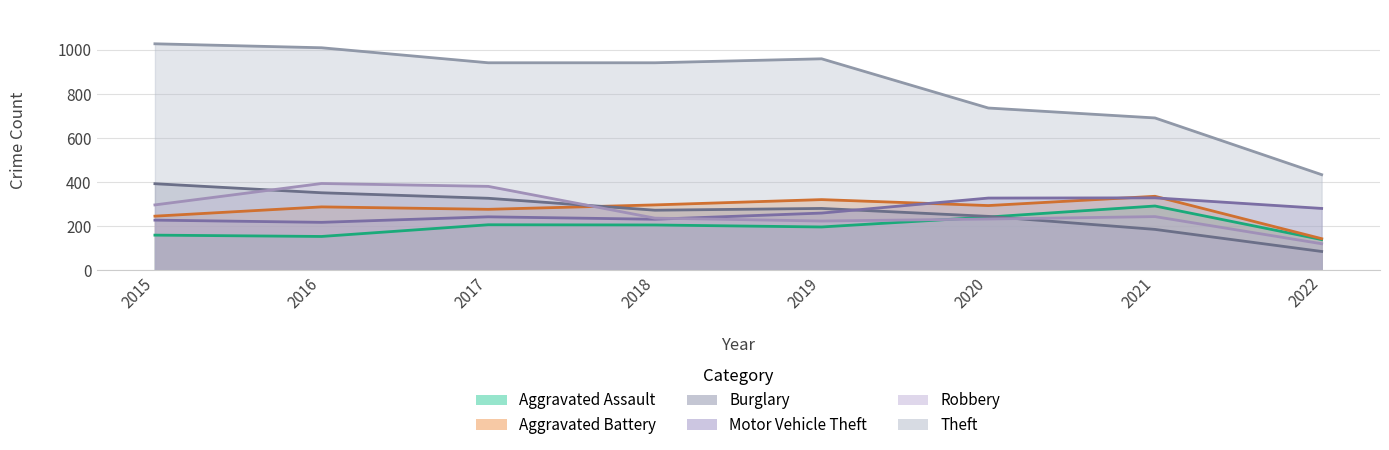

Where is the first local maximum for Aggravated Battery?

2016